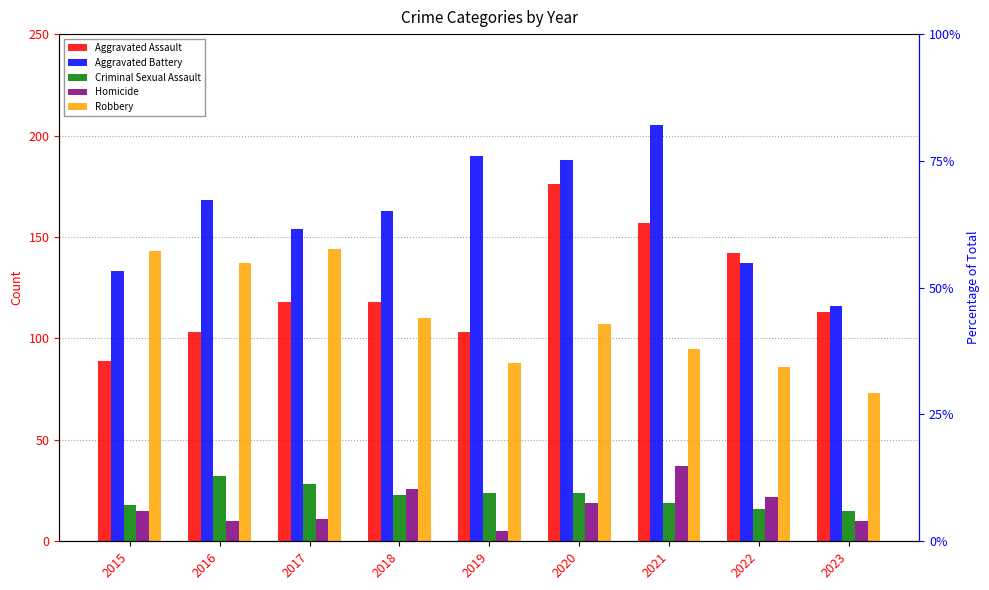

What is the difference between the highest and lowest values at 2023?

106